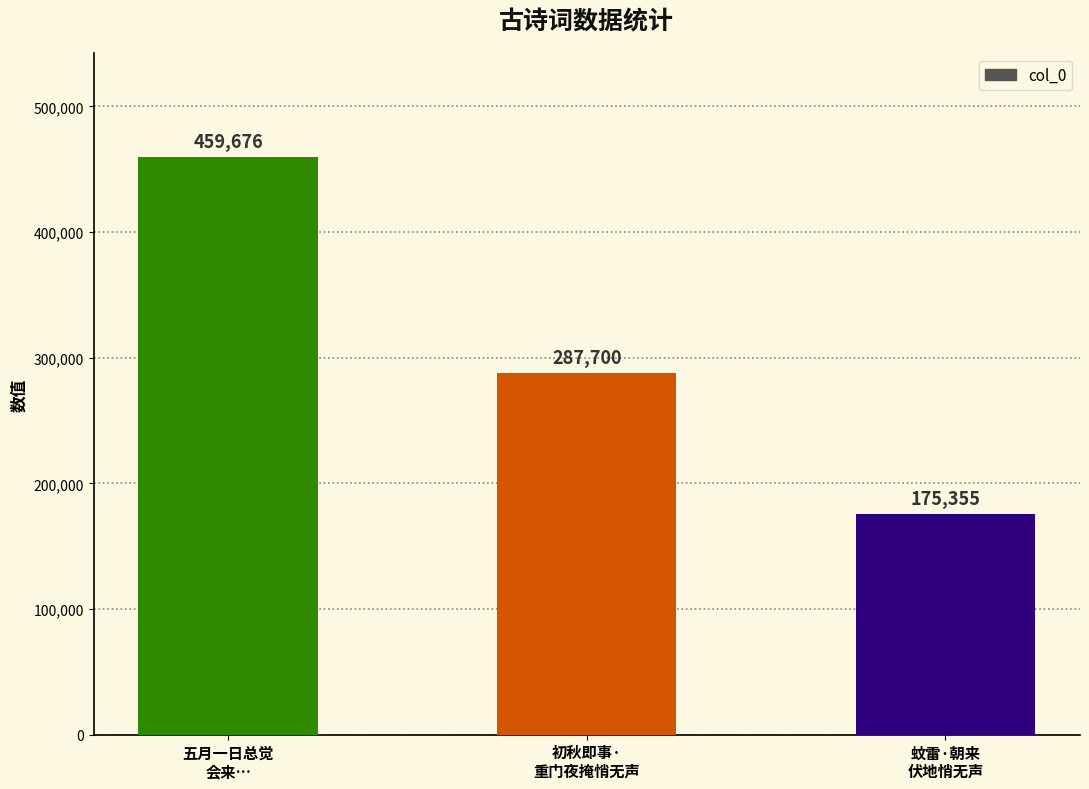

The value at 五月一日总觉
会来… is 685118. True or false?

False